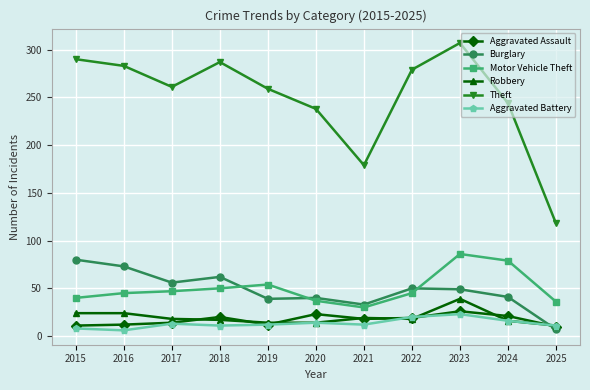

Which series has the widest spread of values?

Theft